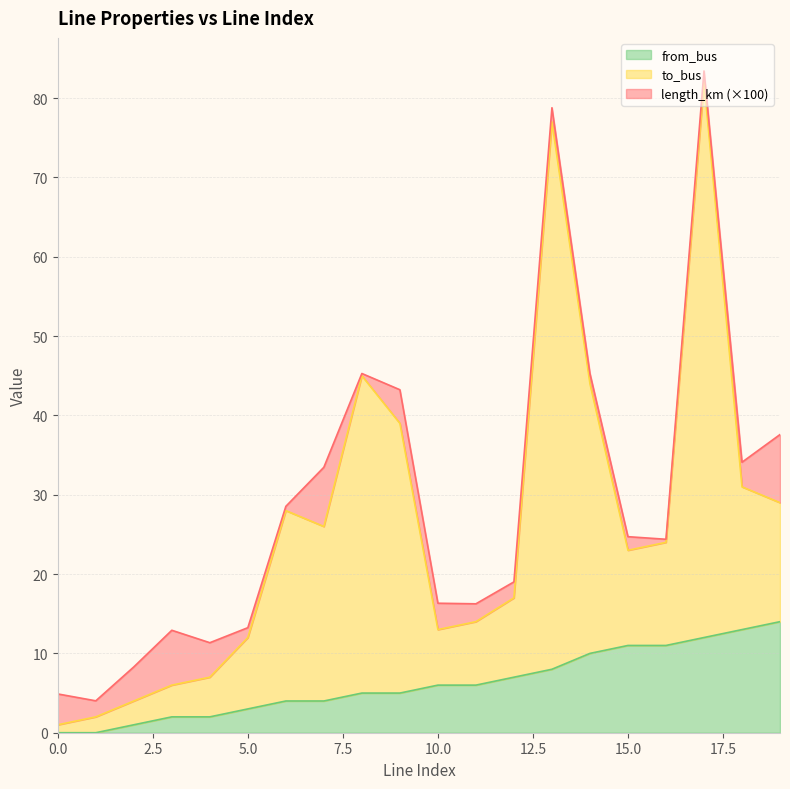

True or false: from_bus has a value of 0.0 at 0.0.

True